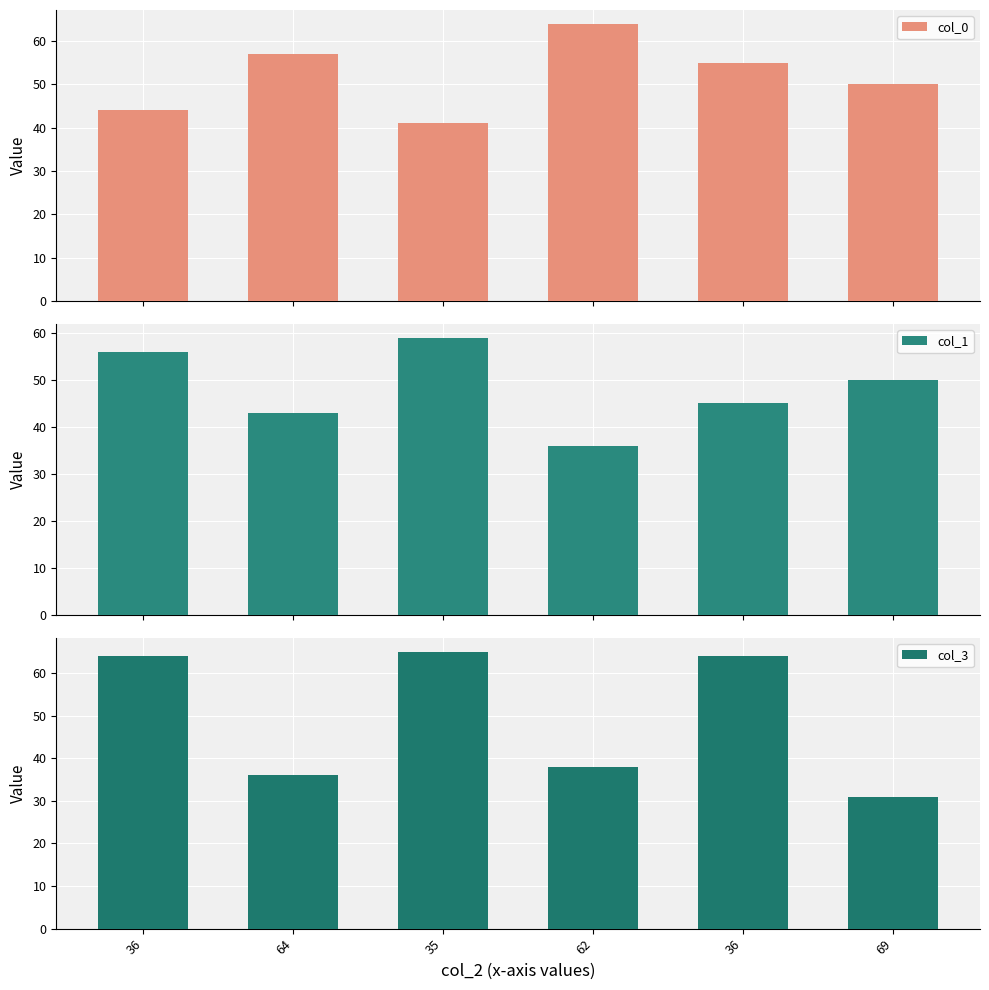

Is it true that col_0 equals 57 at 64?

True